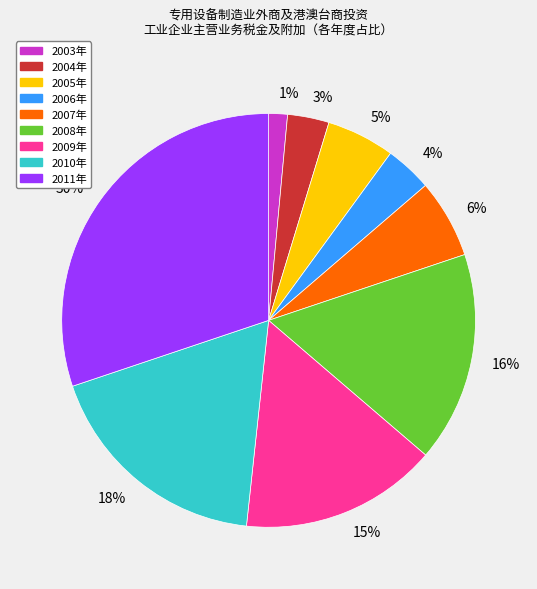

To the nearest percent, what is the average slice percentage?

11%